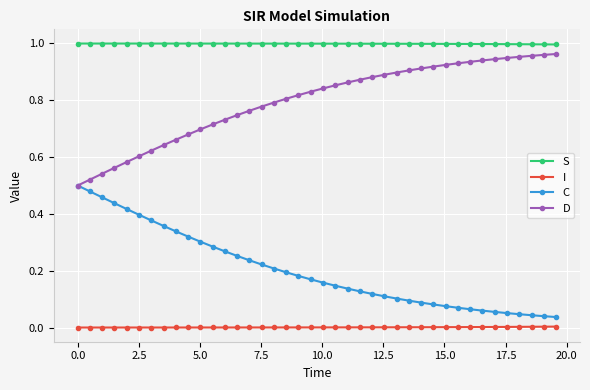

True or false: C and I intersect in this chart.

False